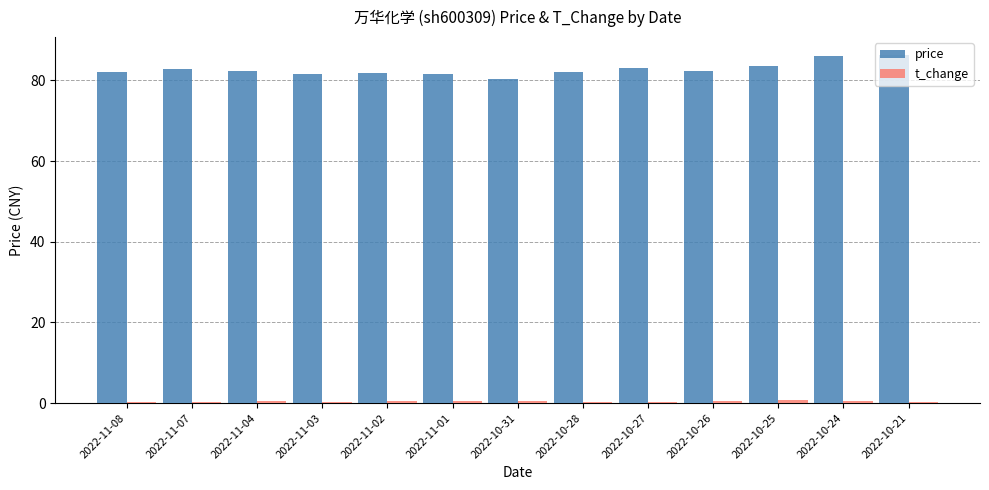

What is the sum of all price values?

1076.3